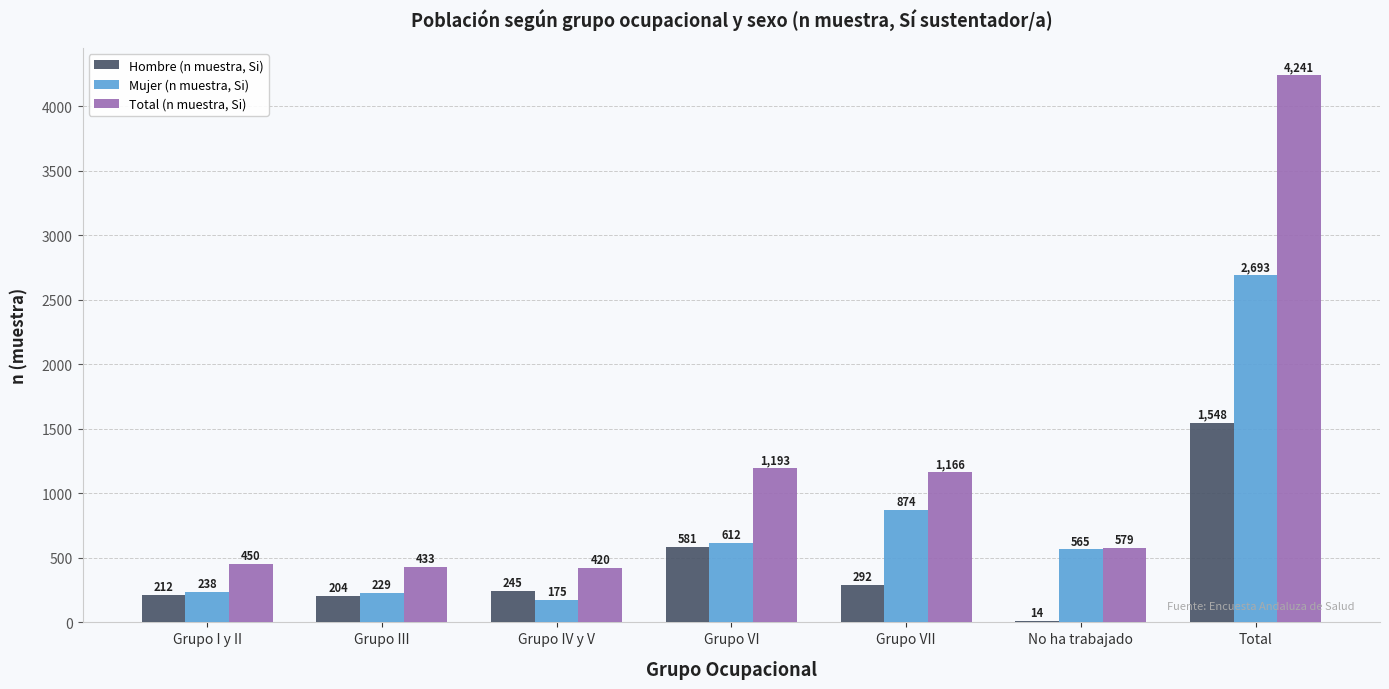

Where does the Mujer (n muestra, Si) series first go above 565?

Grupo VI